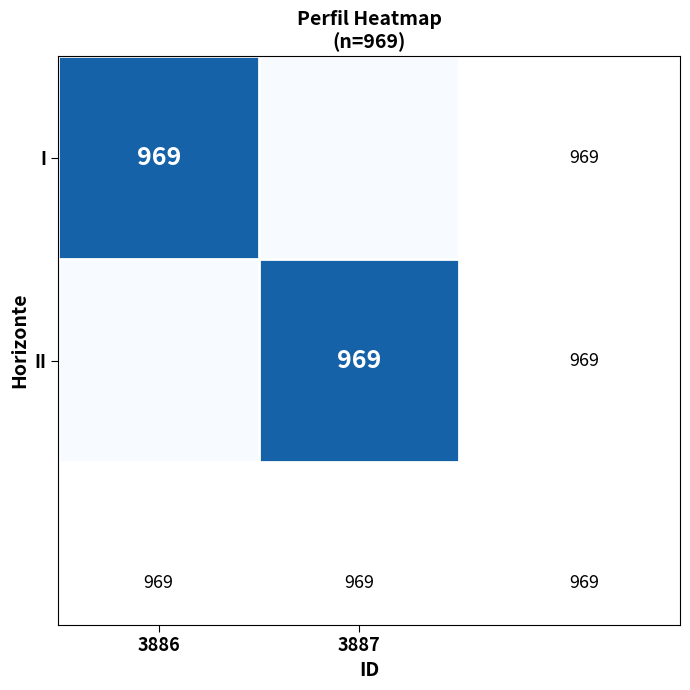

Is it true that II equals 508 at 3887?

False